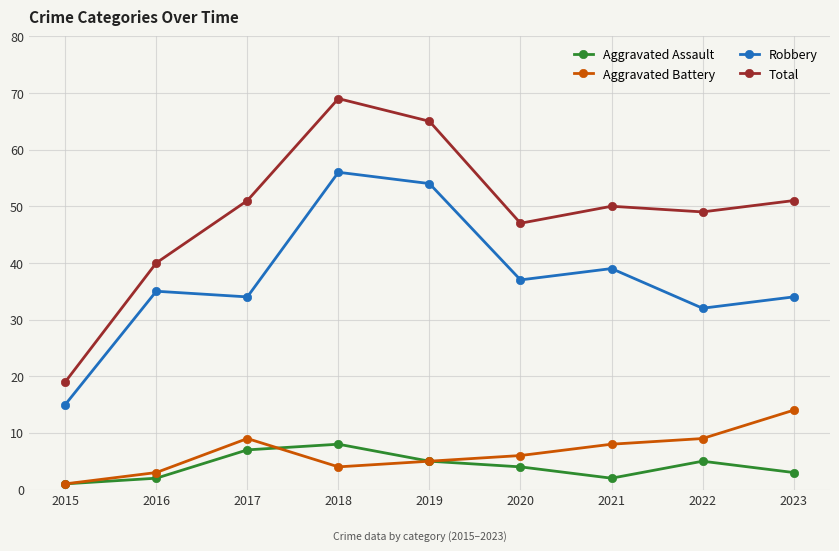

Does the chart have visible grid lines?

Yes